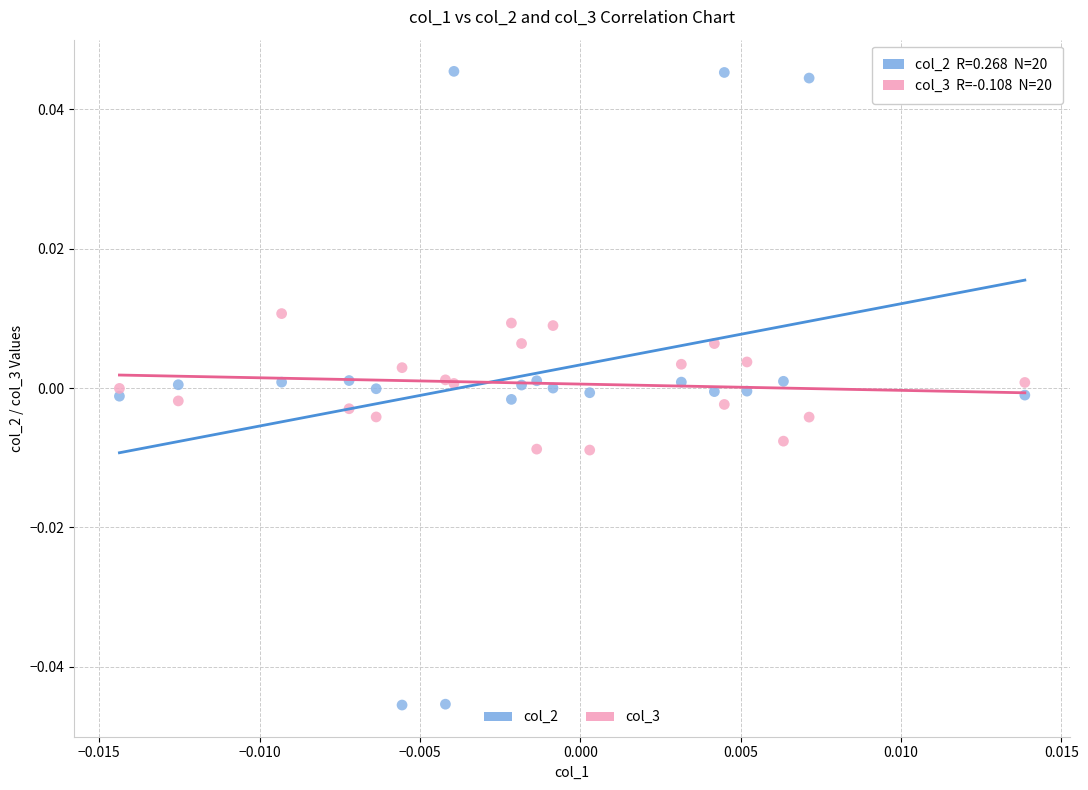

Which series contains the highest Y value?

col_2